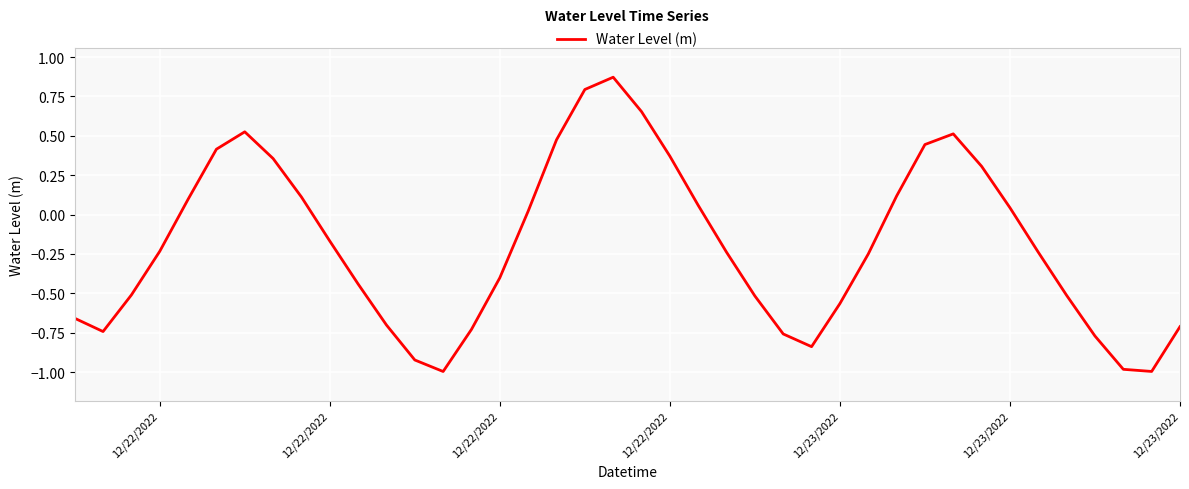

What is the smallest value displayed?

-1.0